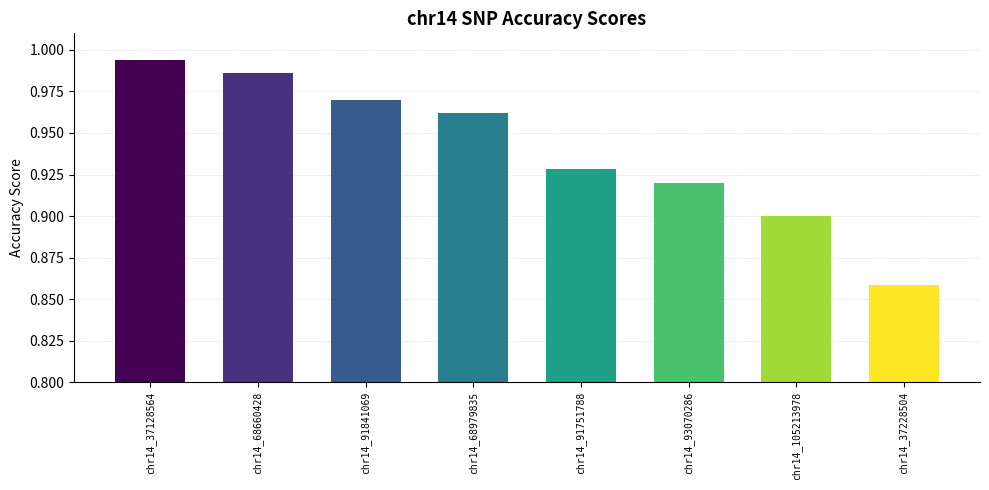

What is the label of the 5th bar from the left?

chr14_91751788